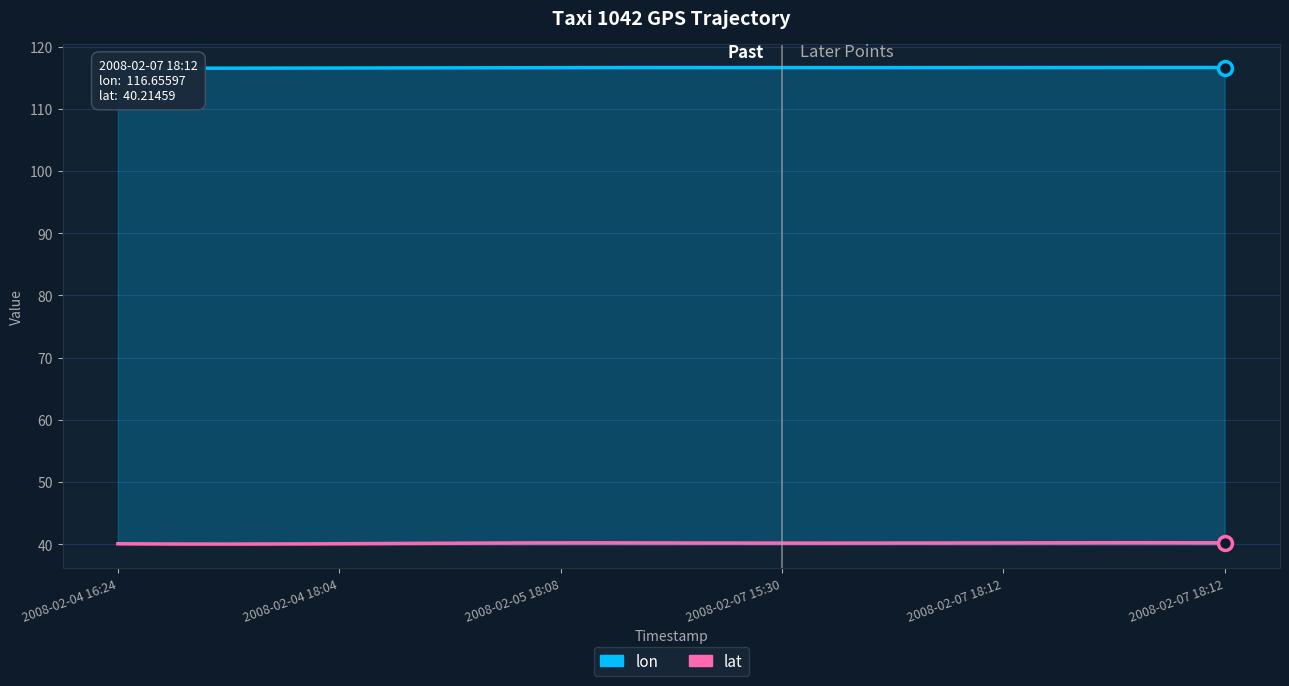

The lat series shows 40.2 at 2008-02-07 18:12. True or false?

True